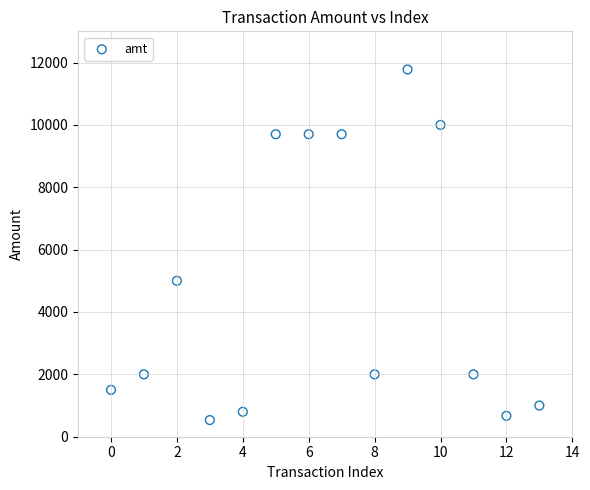

What Y value in the scatter plot is closest to 6155?

5000.0